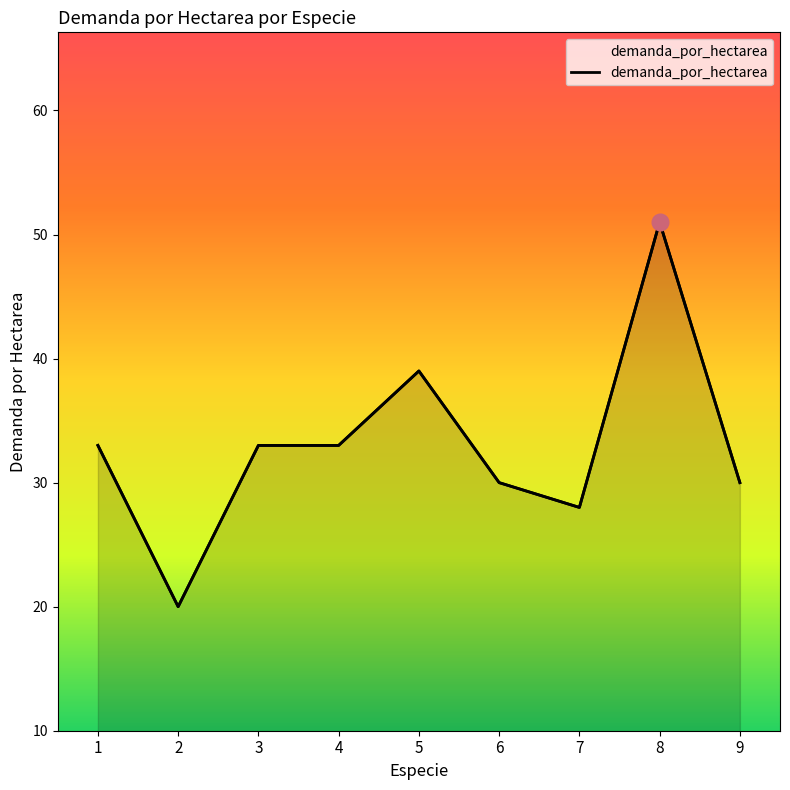

Where does the data first go above 33?

5